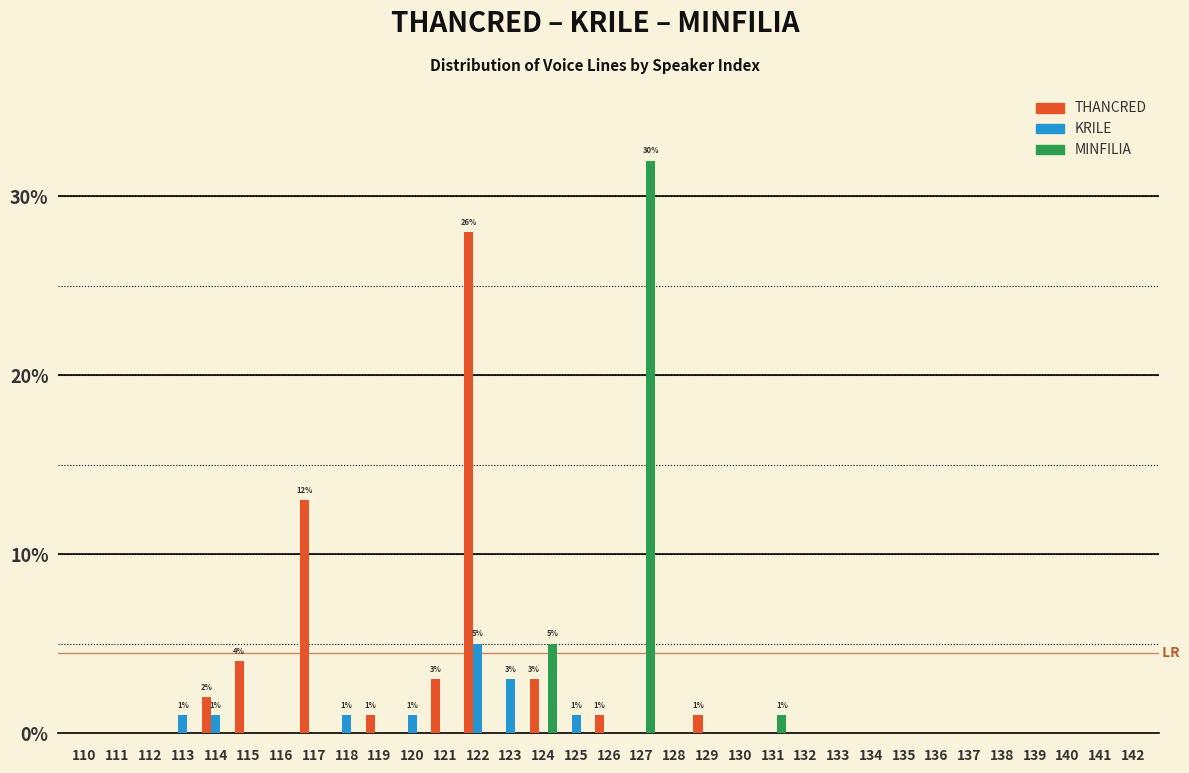

What is the highest value of the KRILE series?

5